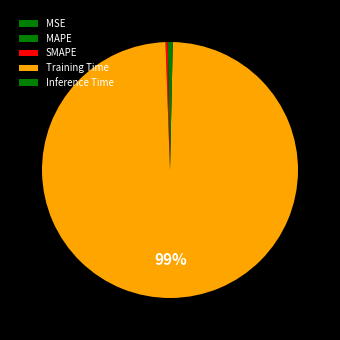

Rank the categories by value from highest to lowest.

Training Time, Inference Time, SMAPE, MAPE, MSE